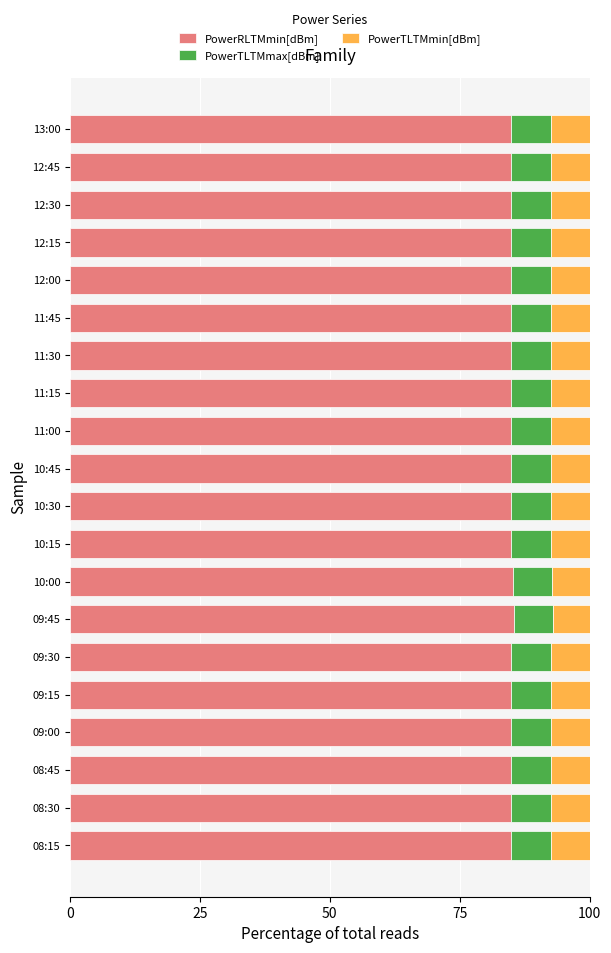

What is the sum of all PowerRLTMmin[dBm] values?

1698.7